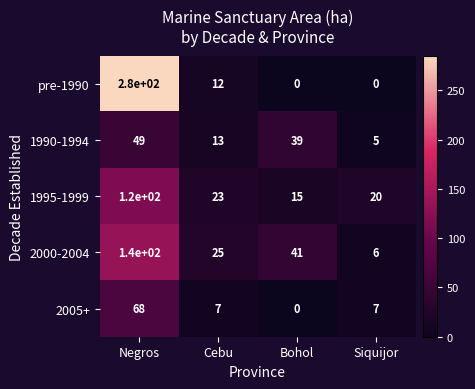

What is the sum of the 1990-1994 values at Bohol and Negros?

88